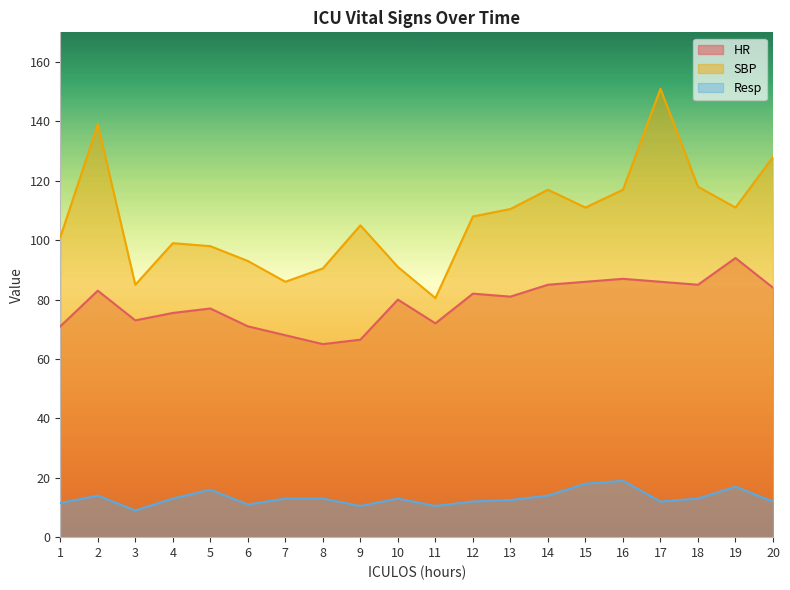

How many data points in HR are above 81?

9